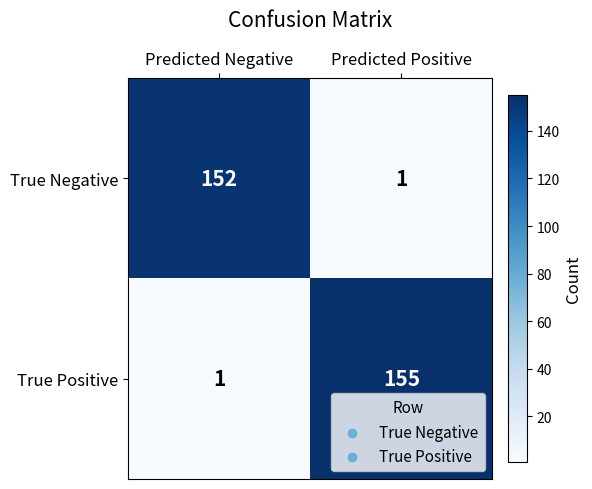

List the series in order of their peak value, lowest first.

True Negative, True Positive